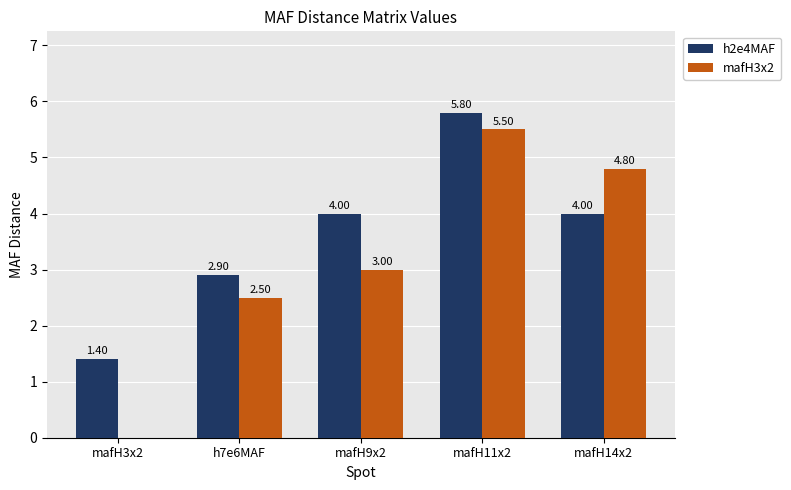

Between mafH11x2 and mafH14x2, which series saw the biggest shift?

h2e4MAF